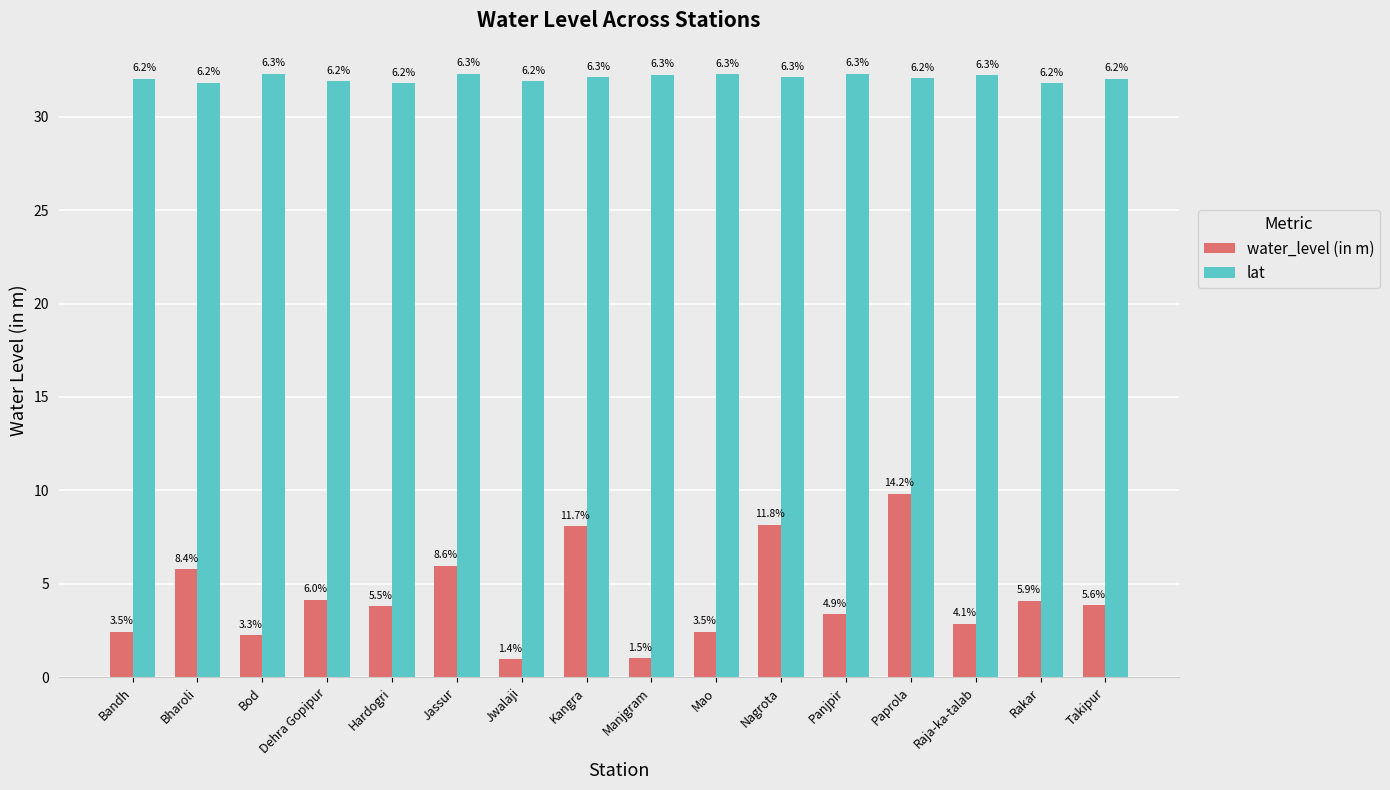

Does the chart contain any negative values?

No